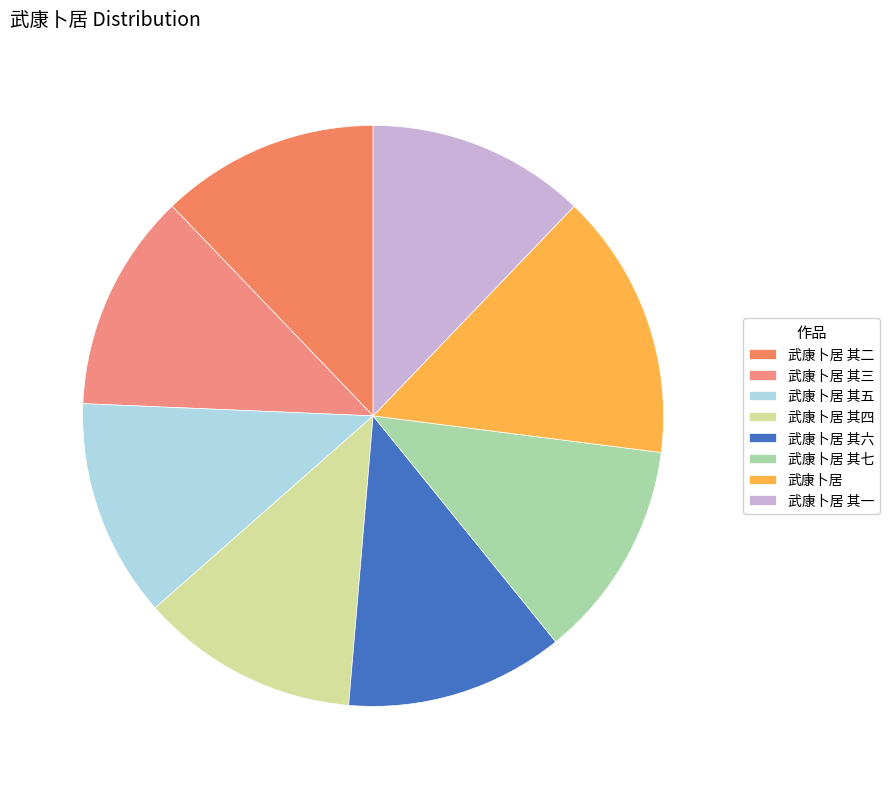

How many slices are in this pie chart?

8